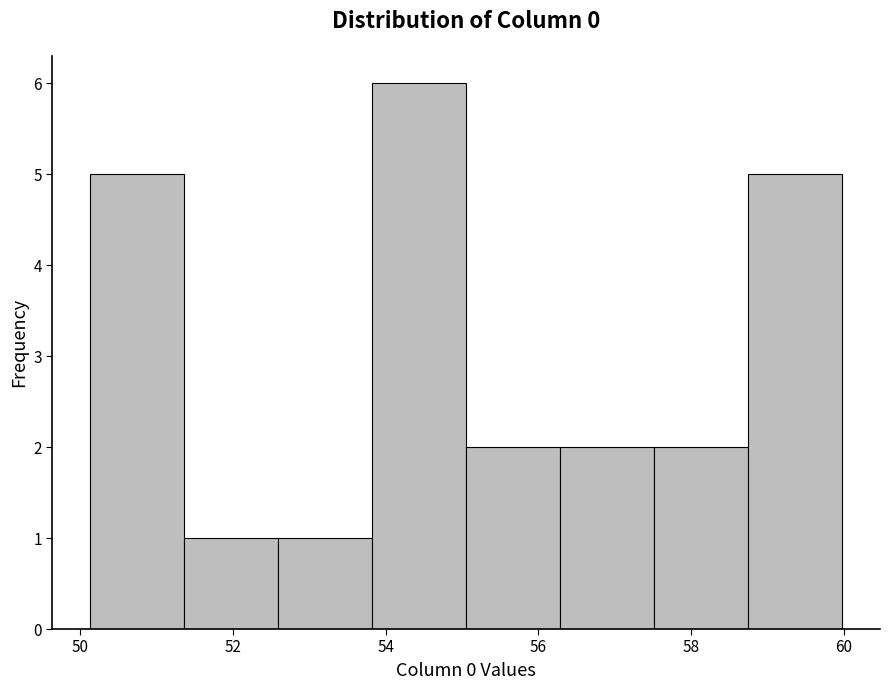

Over which range of the x-axis is the bar tallest?

53.8 to 55.0